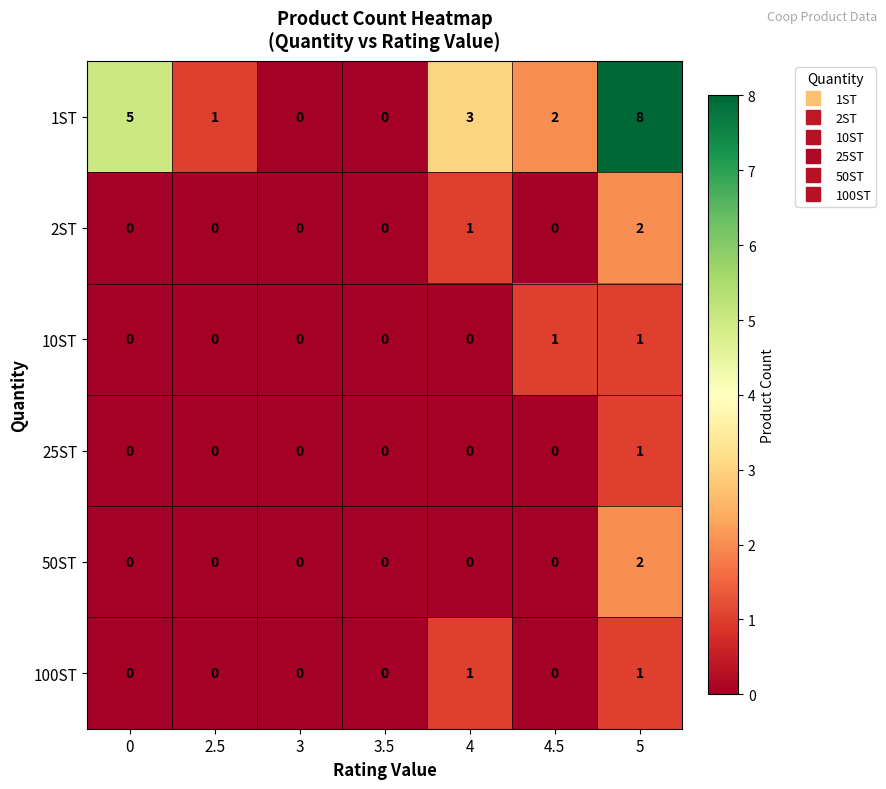

Between 3 and 4.5, which series saw the biggest shift?

1ST